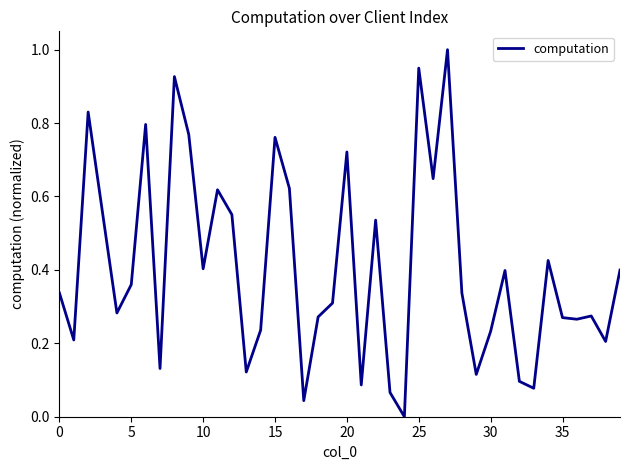

What is the greatest value displayed?

1.0